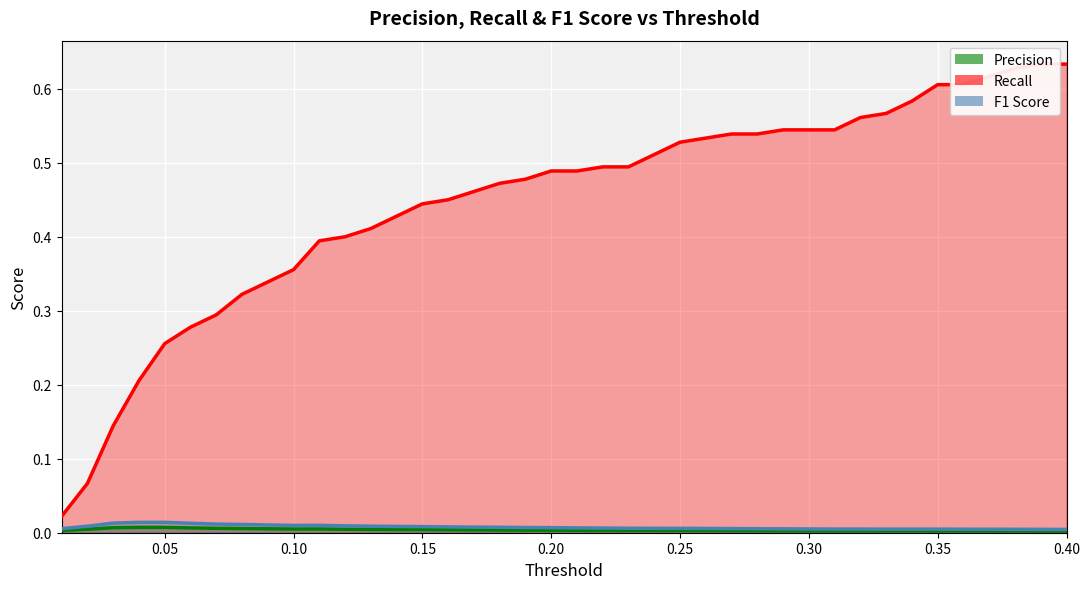

Rank the series at 0.33 from lowest to highest value.

Precision, F1 Score, Recall